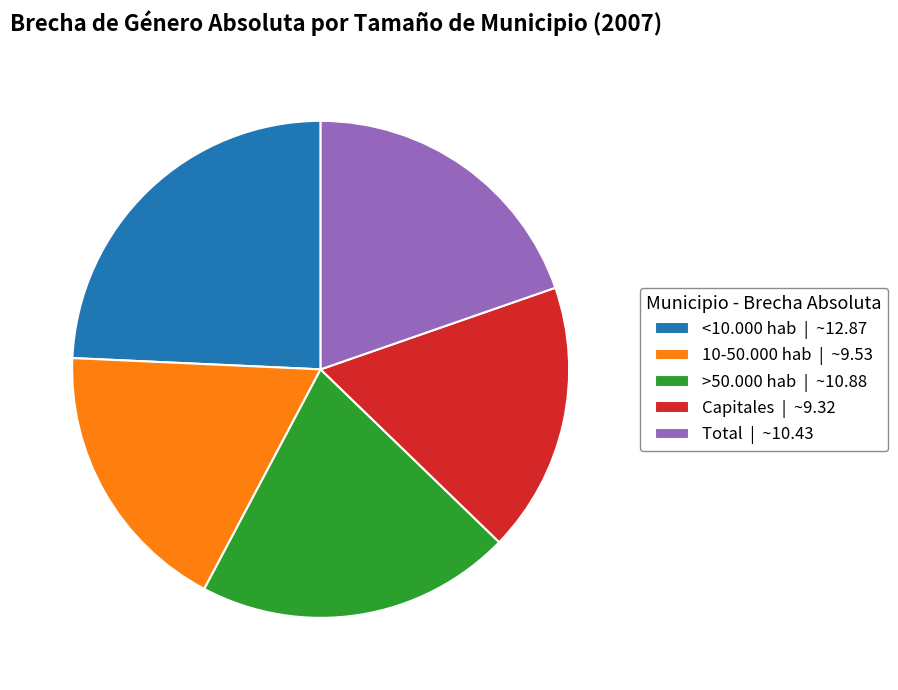

Which slice is the largest?

<10.000 hab